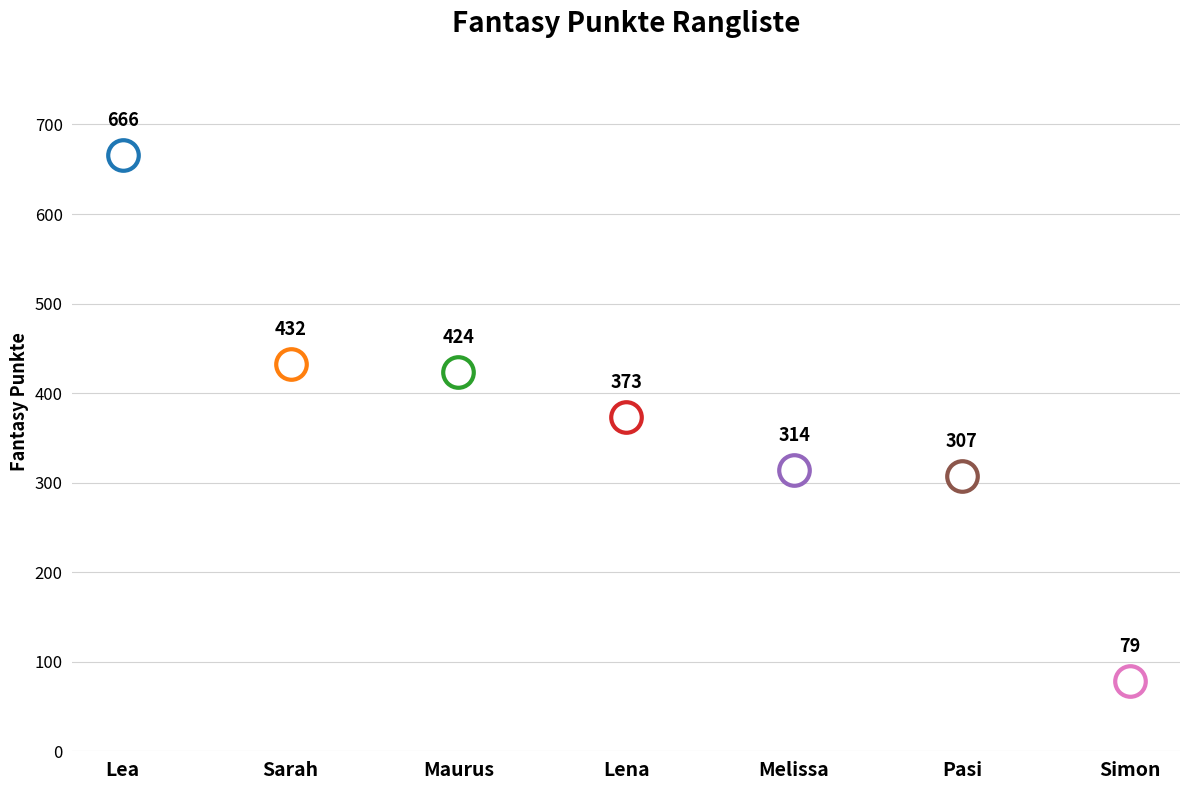

Reading left to right, transcribe all the data shown in this chart.

Lea=666	Sarah=432	Maurus=424	Lena=373	Melissa=314	Pasi=307	Simon=79